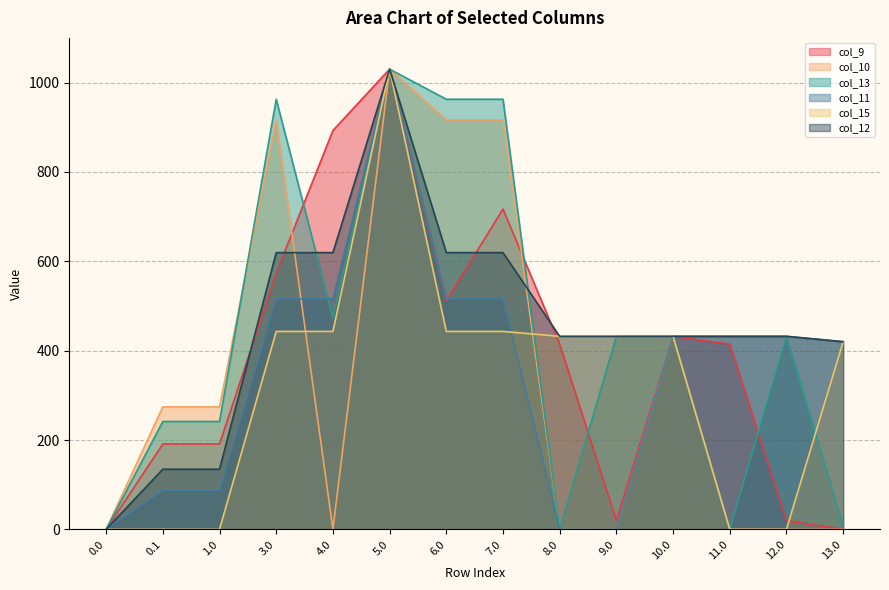

What is the difference between the highest and lowest values at 0.1?

274.1